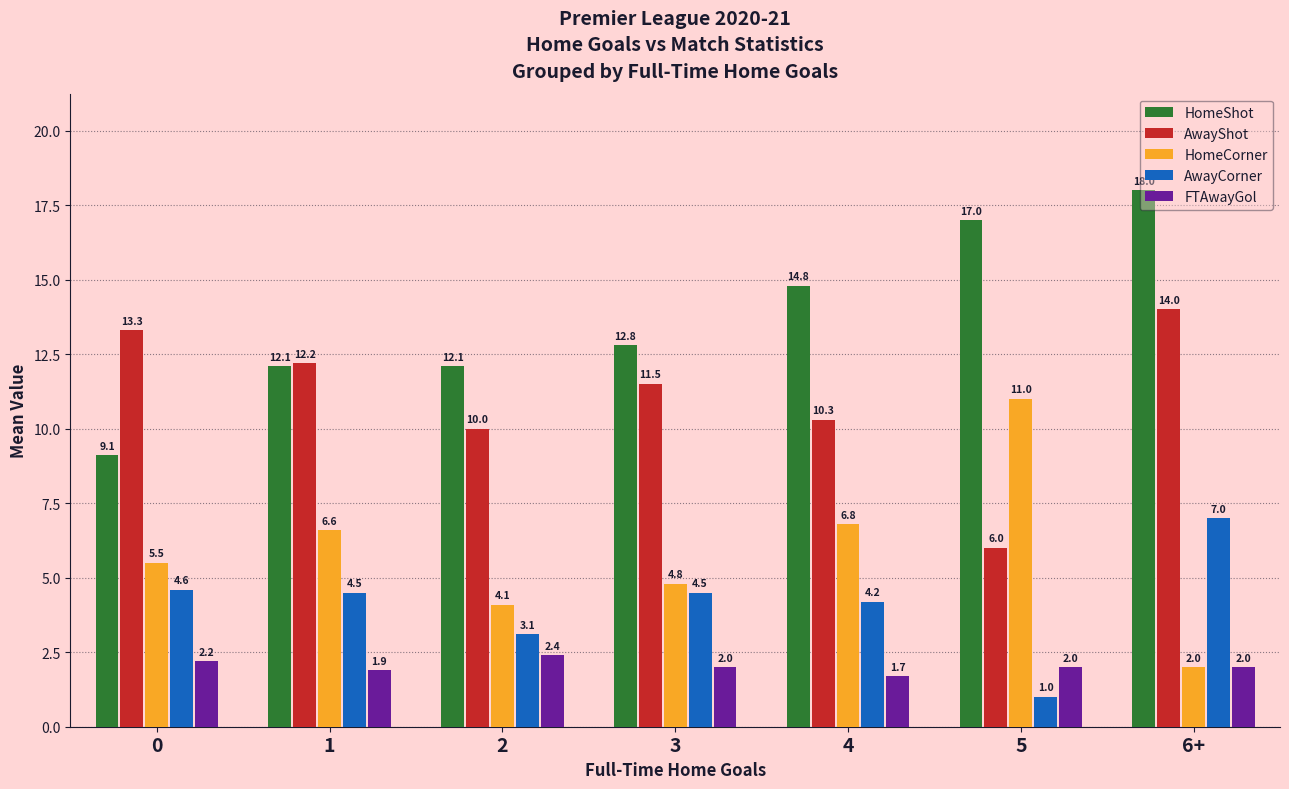

The value of HomeCorner at 1 is 6.6. True or false?

True